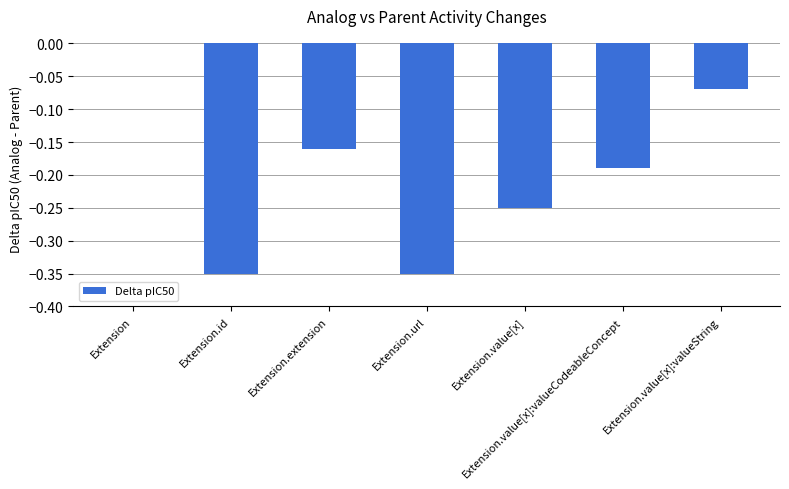

What is the change in value from Extension.extension to Extension.value[x]:valueString?

+0.1